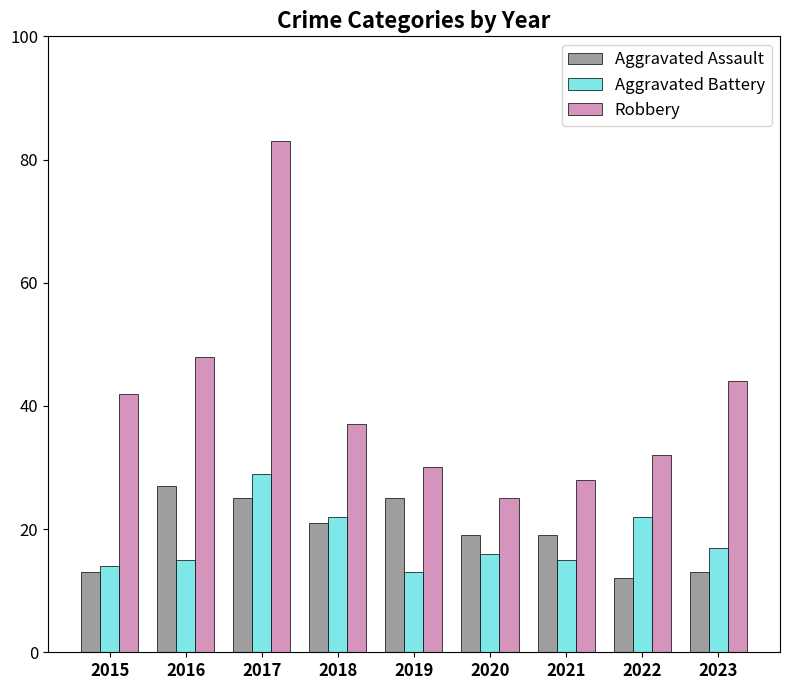

True or false: Aggravated Battery has a value of 6 at 2019.

False